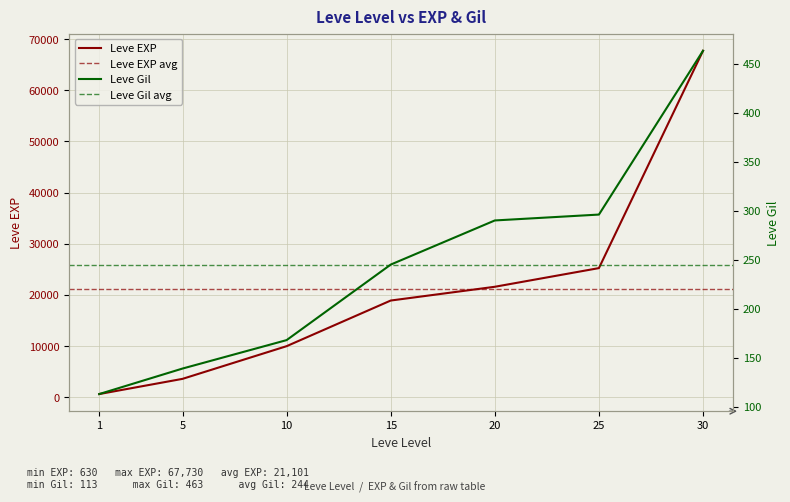

Reading right to left, extract all data points from this chart.

Leve EXP: 67730	25250	21600	18910	9990	3600	630
Leve Gil: 463	296	290	245	168	139	113